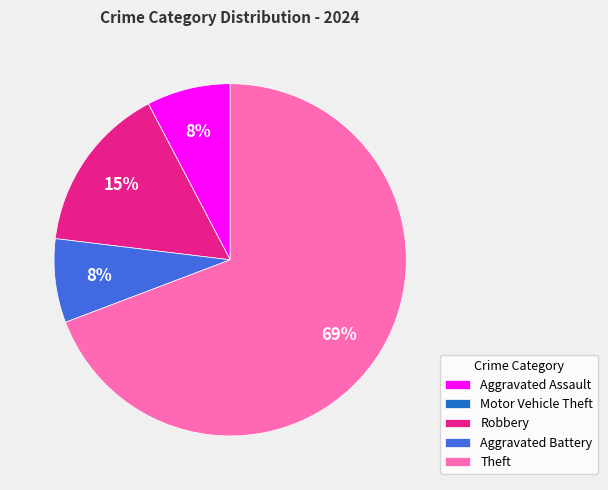

The Aggravated Assault slice represents 8% of the pie. True or false?

True